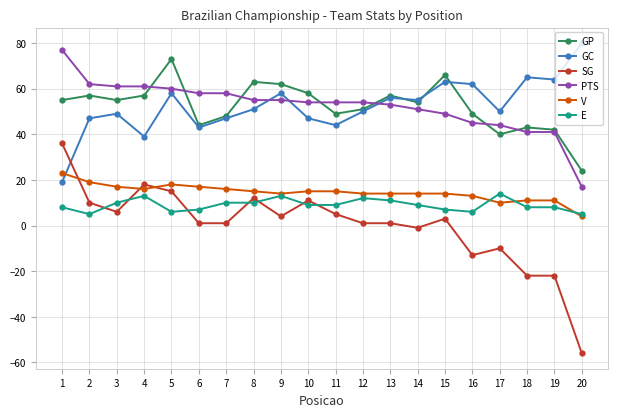

Which series changed the most between 5 and 14?

GP